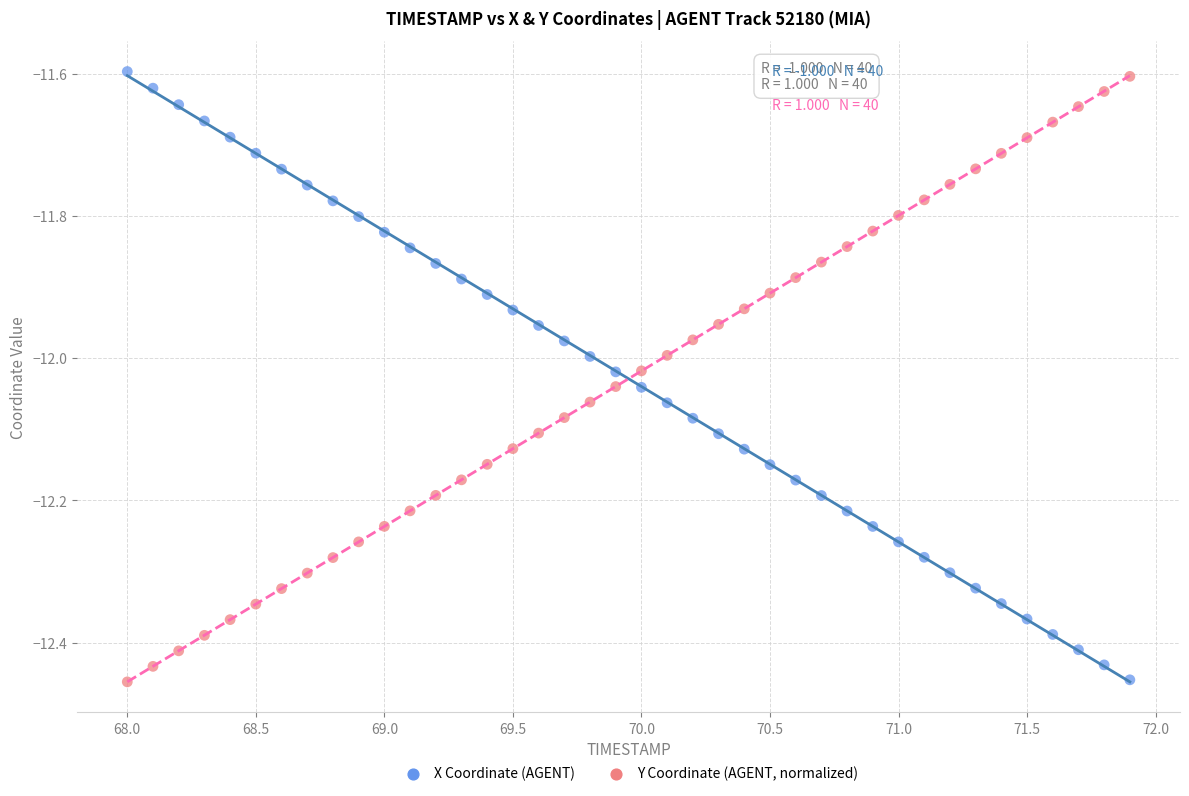

Across all data points, what is the range of Y values (max minus min)?

0.9